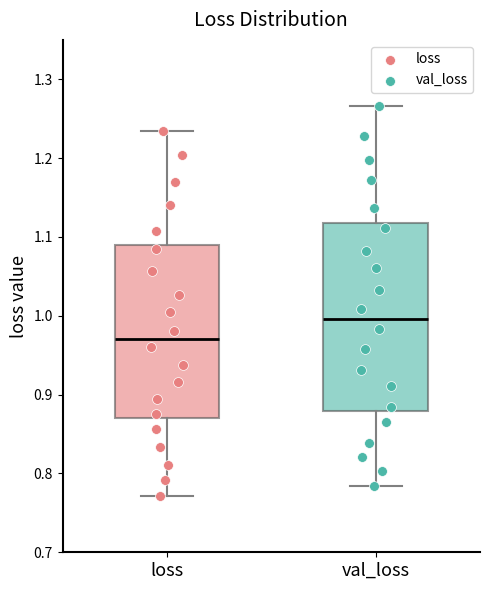

Reading left to right, transcribe this box plot: for each box, give where its median line is, the range the box spans, and where its two whiskers end, as read against the y-axis. The values are not printed on the chart, so give them approximately, as read against the axis.

loss: median 0.97, box 0.87 to 1.09, whiskers 0.77 to 1.23
val_loss: median 1.00, box 0.88 to 1.12, whiskers 0.78 to 1.27